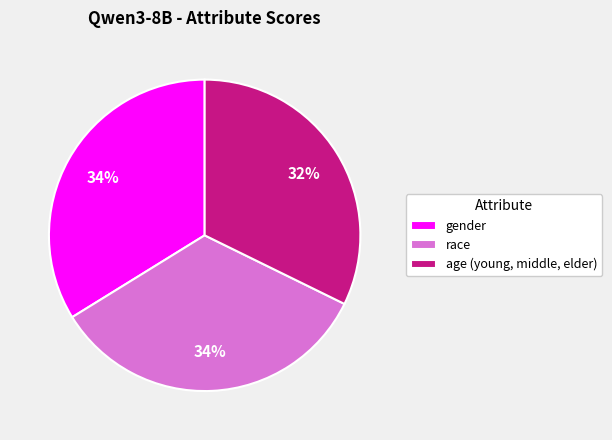

Which slice is the smallest?

age (young, middle, elder)